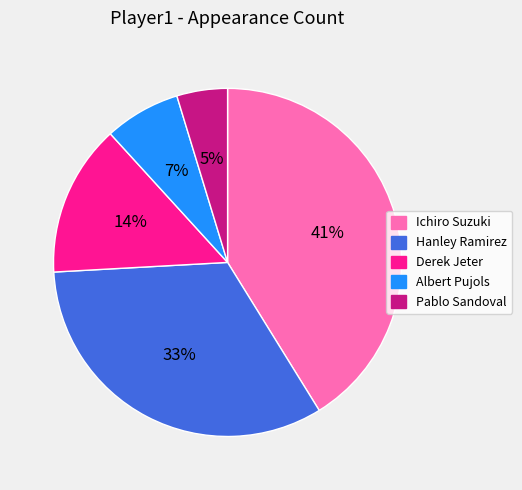

How many slices are in this pie chart?

5